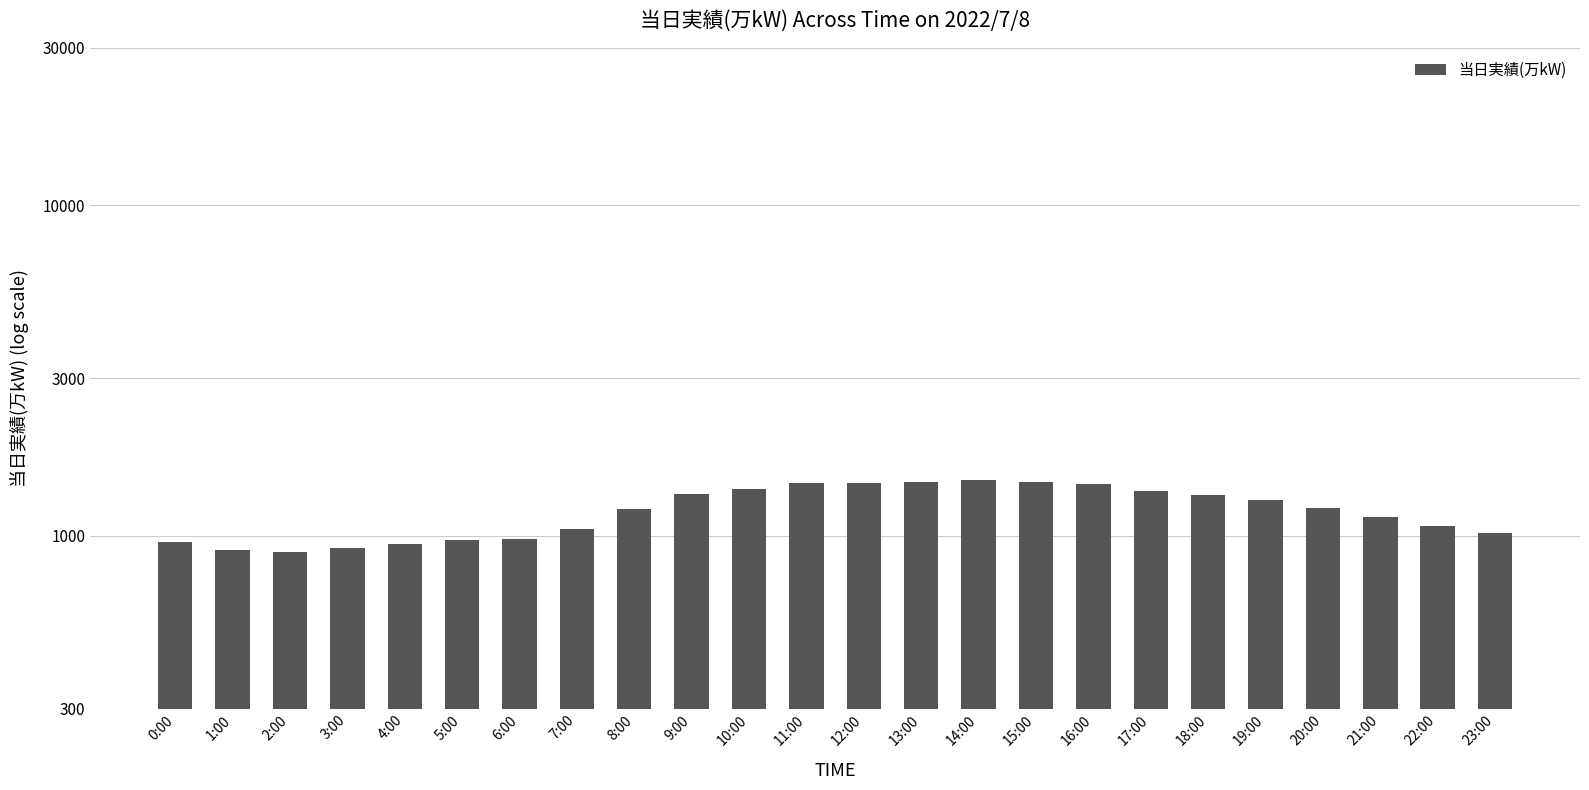

What is the label of the 19th bar from the left?

18:00